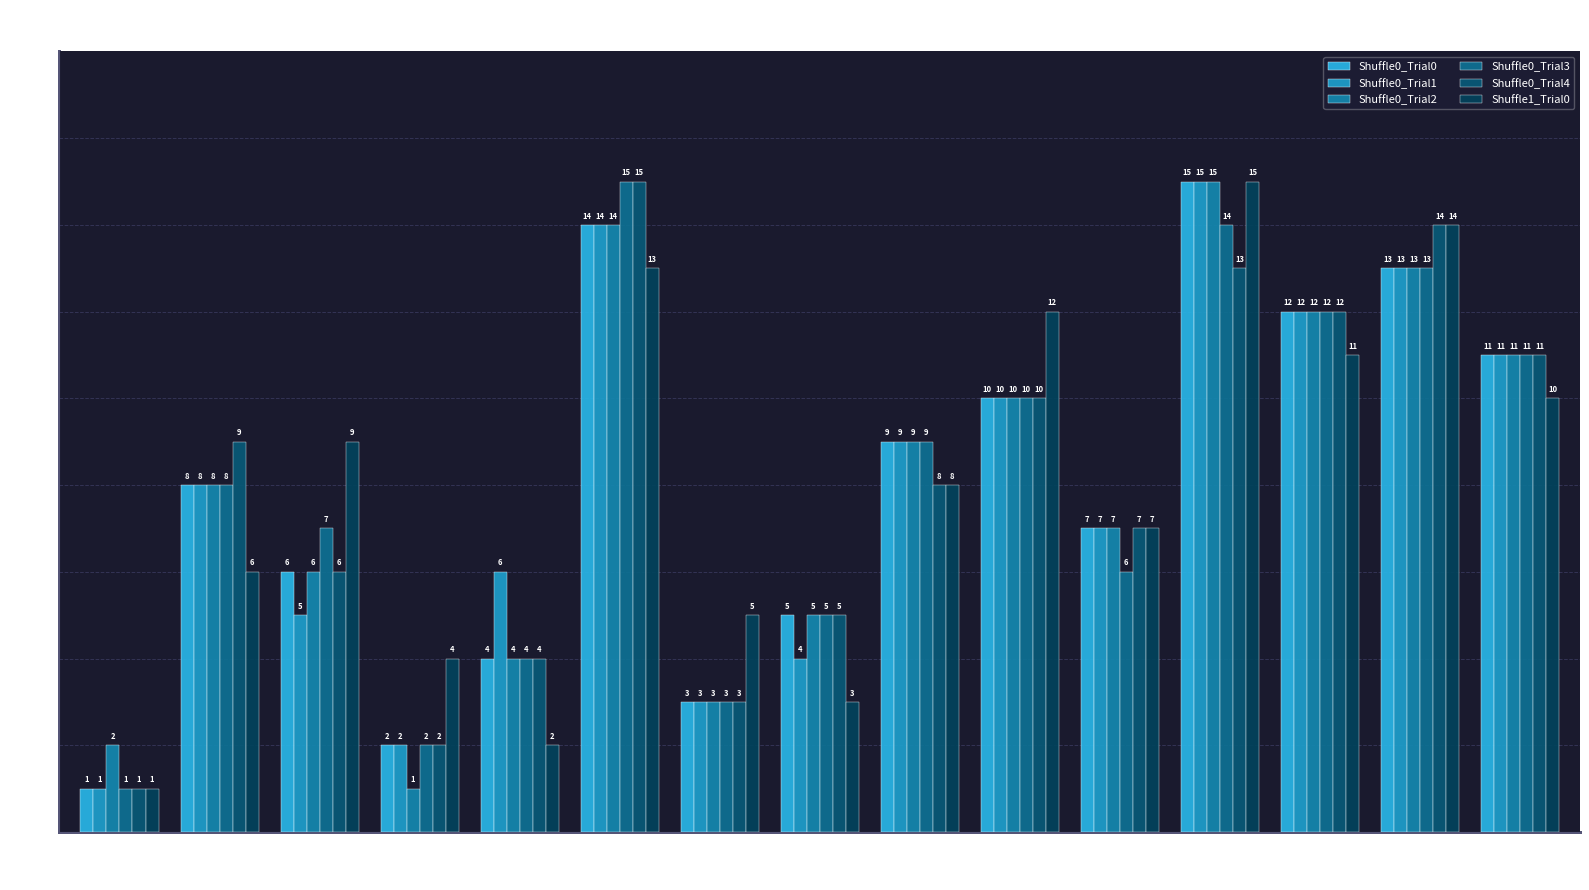

What are all the series names shown in the legend?

Shuffle0_Trial0, Shuffle0_Trial1, Shuffle0_Trial2, Shuffle0_Trial3, Shuffle0_Trial4, Shuffle1_Trial0